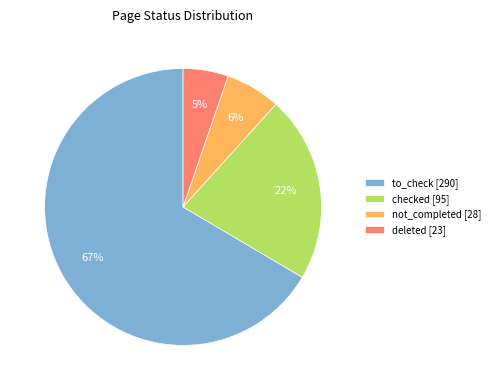

What is the largest slice in the pie chart?

to_check